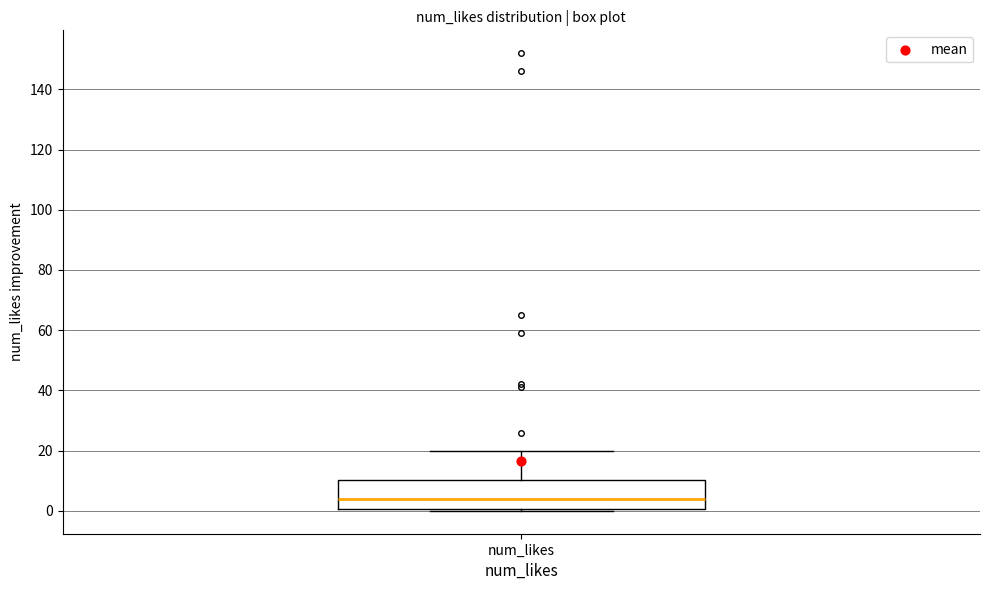

Where is the upper edge of the box for num_likes on the y-axis? The values are not printed on the chart, so give them approximately, as read against the axis.

10